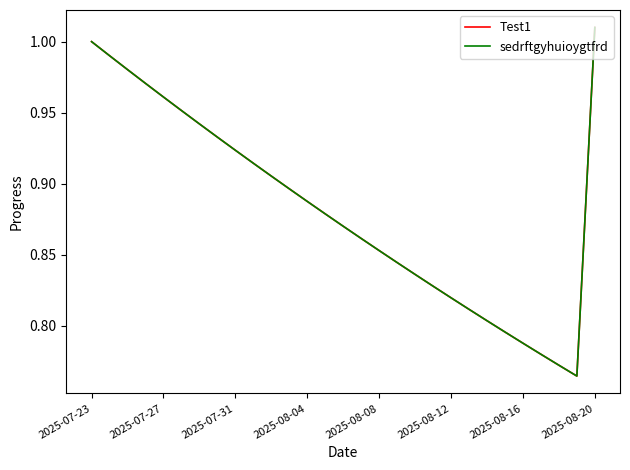

How many lines are shown in the chart?

2